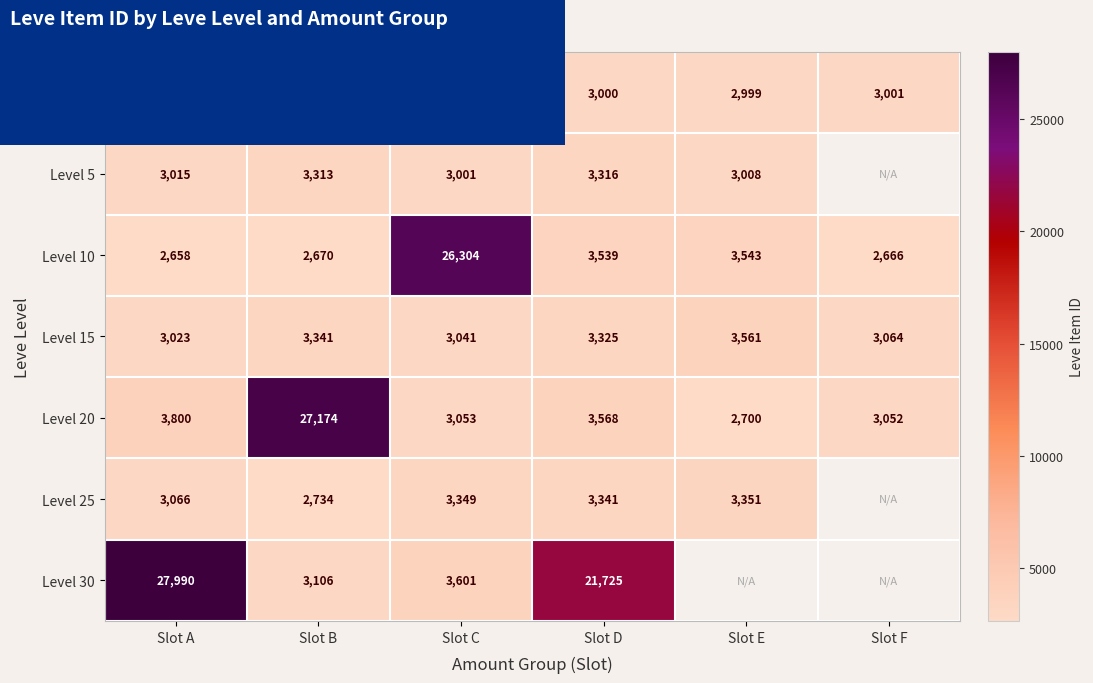

At which category does the chart reach its peak across all series?

Slot A